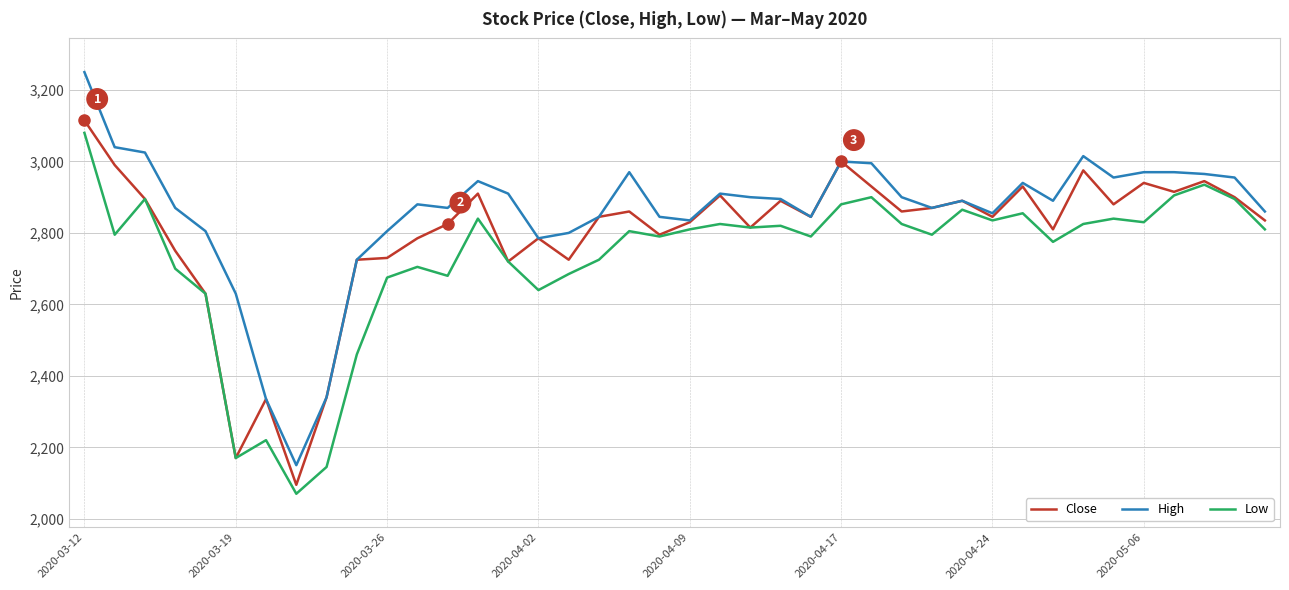

What is the greatest value displayed?

3250